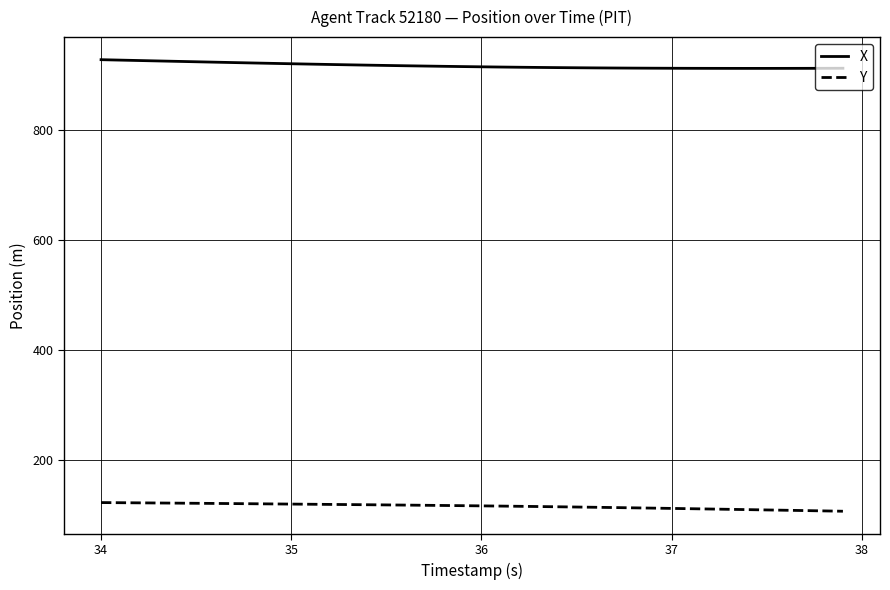

How many categories are shown in the chart?

40